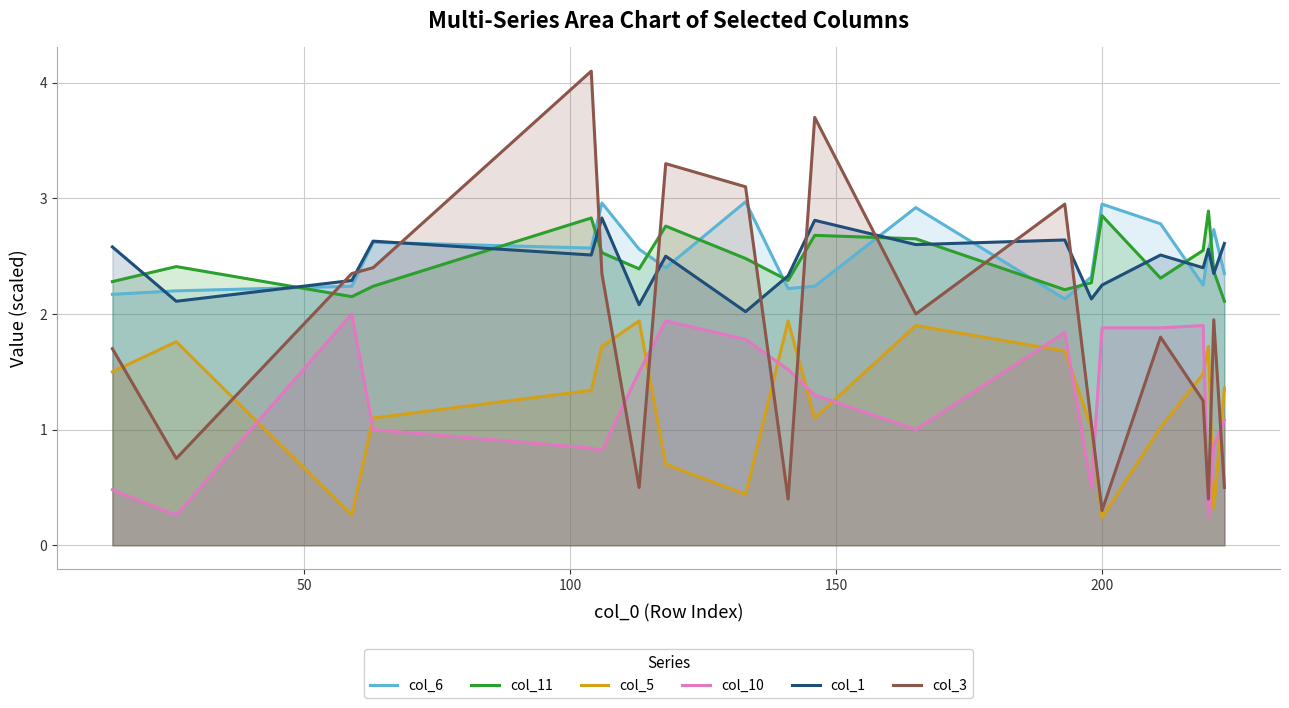

Which series has the largest range (max minus min)?

col_3